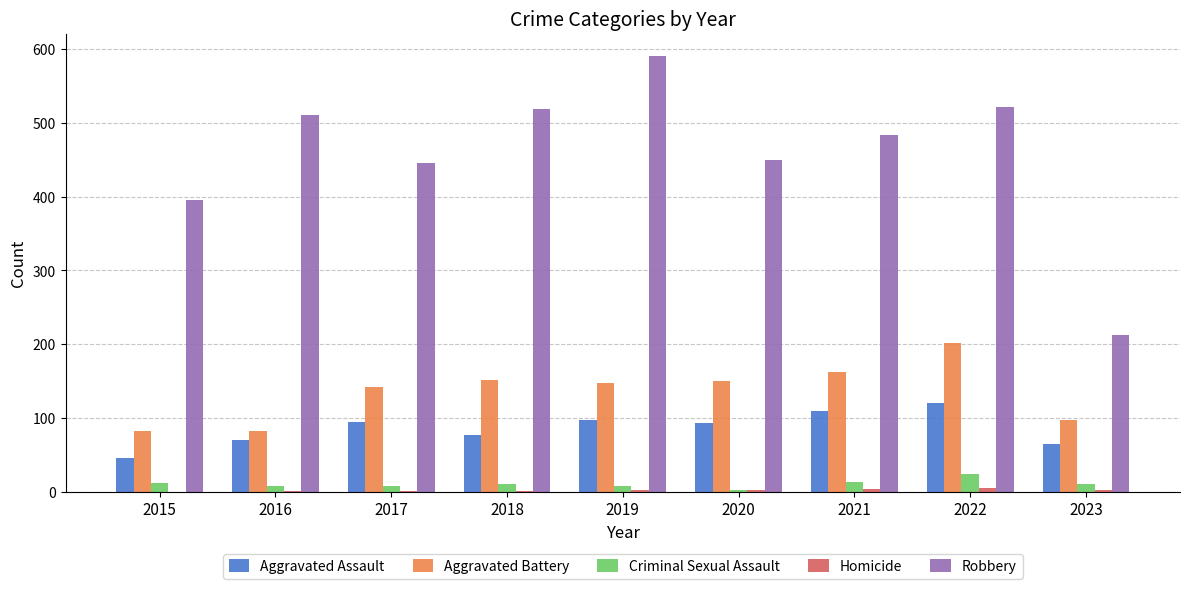

Which category has the highest value across all series?

2019